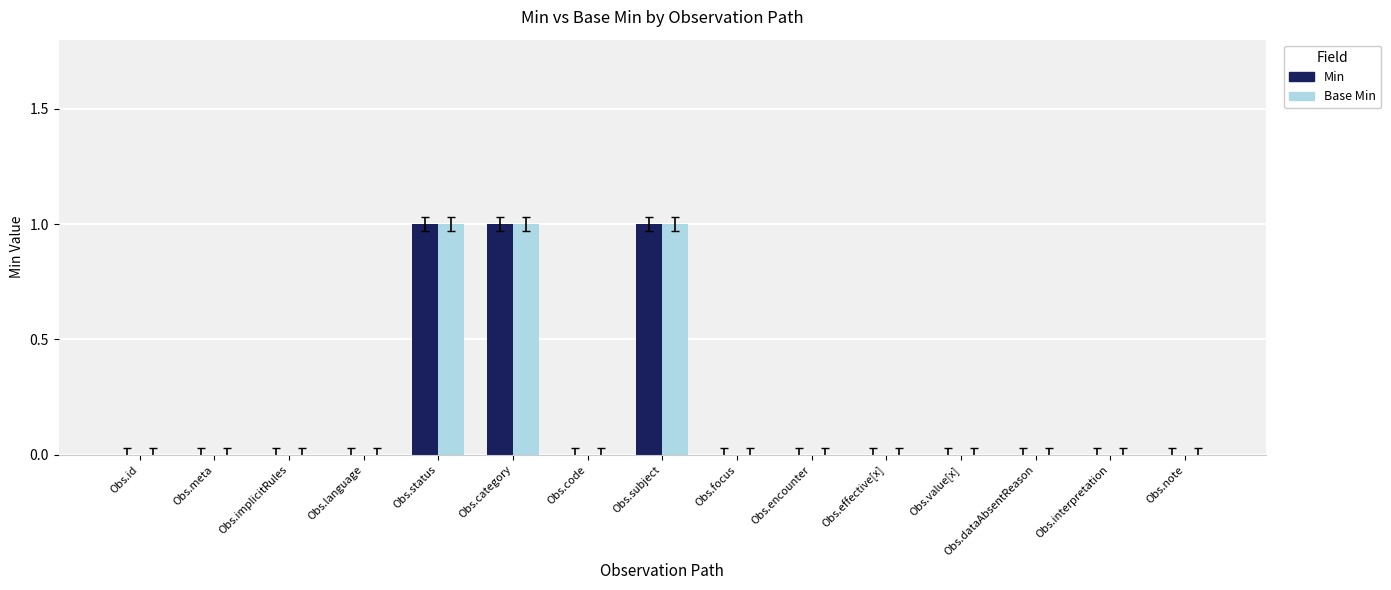

True or false: Base Min has a value of 1 at Obs.effective[x].

False